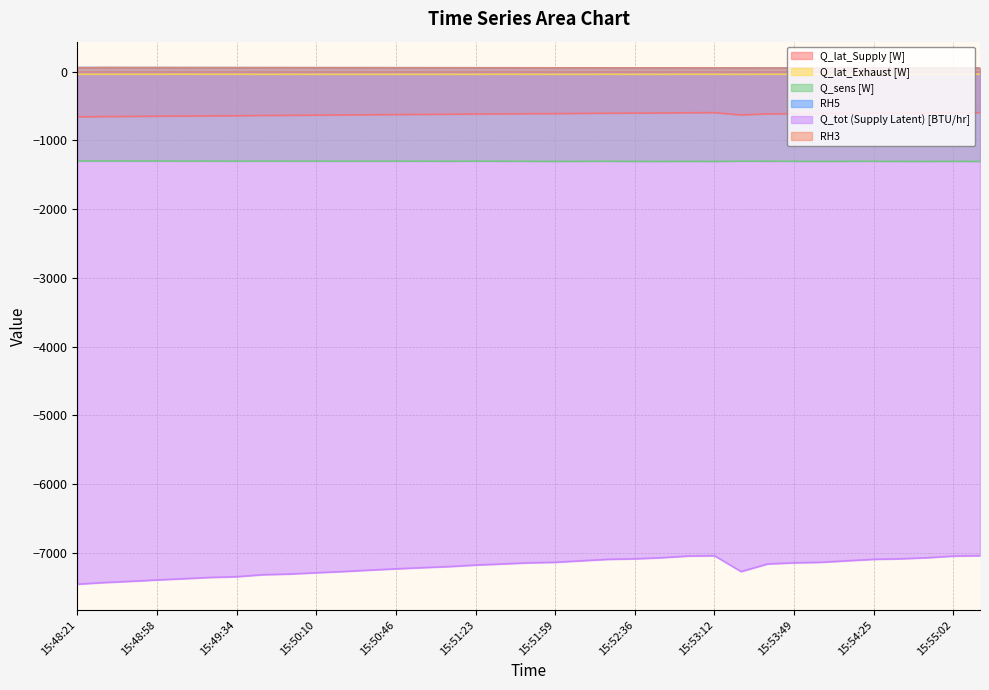

How many interior local valleys does the Q_lat_Supply [W] series have?

1